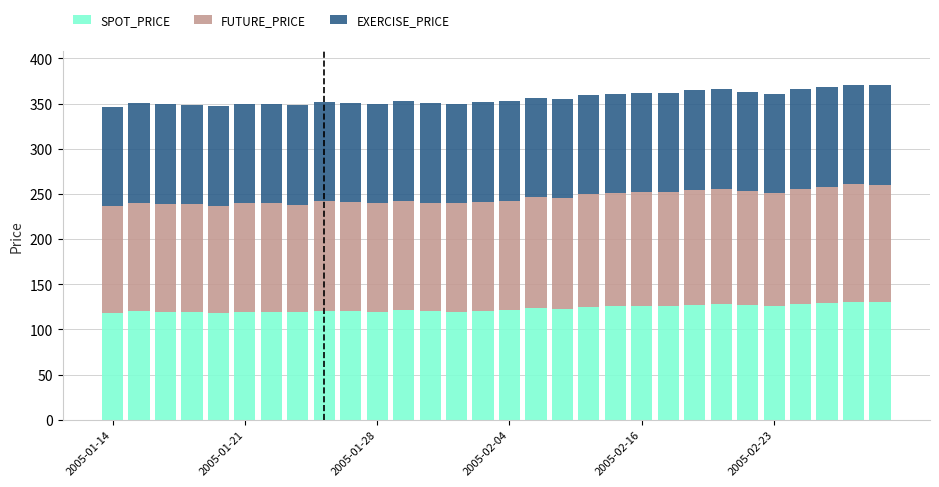

What is the minimum value for SPOT_PRICE?

117.8